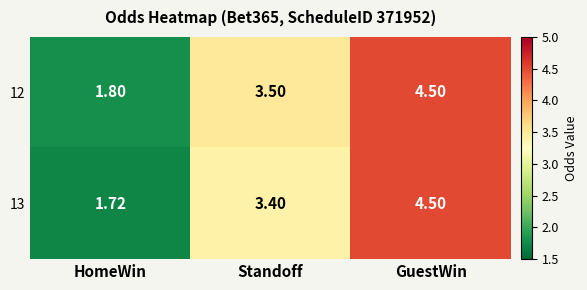

How many series are shown in this chart?

2